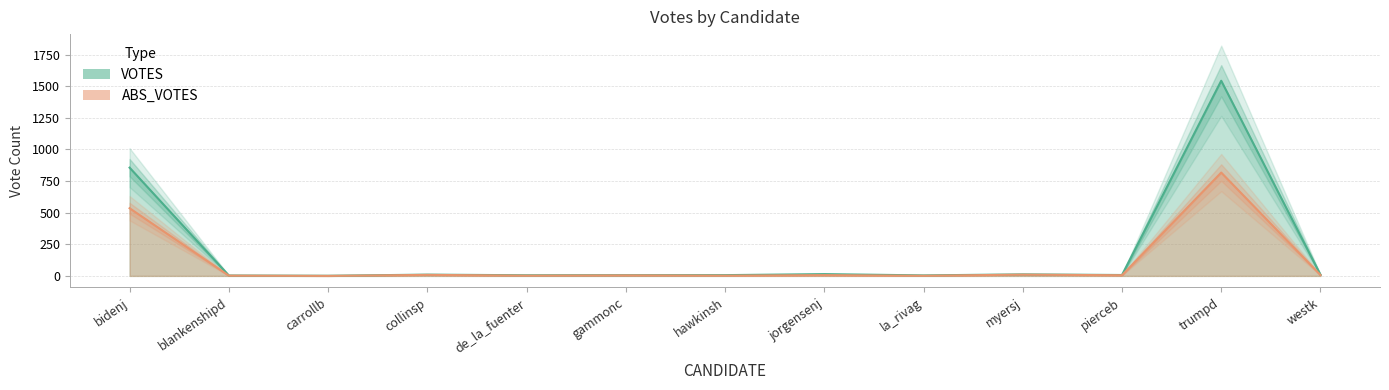

Reading left to right, what are all the values shown in this chart?

VOTES: 856	3	1	10	5	6	6	14	4	12	7	1543	9
ABS_VOTES: 535	2	0	8	2	4	2	6	1	10	5	817	7